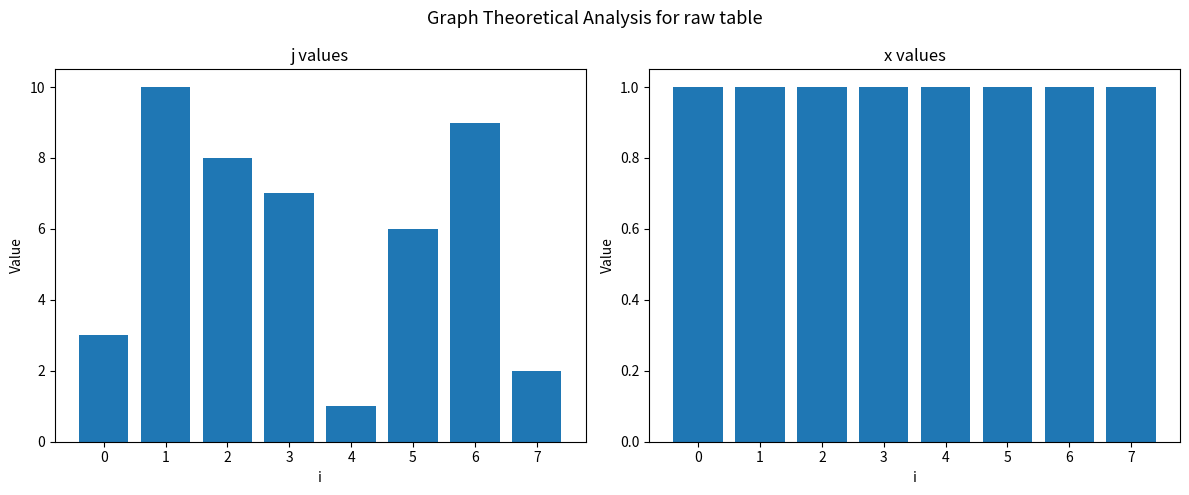

The j series shows 6 at 5. True or false?

True